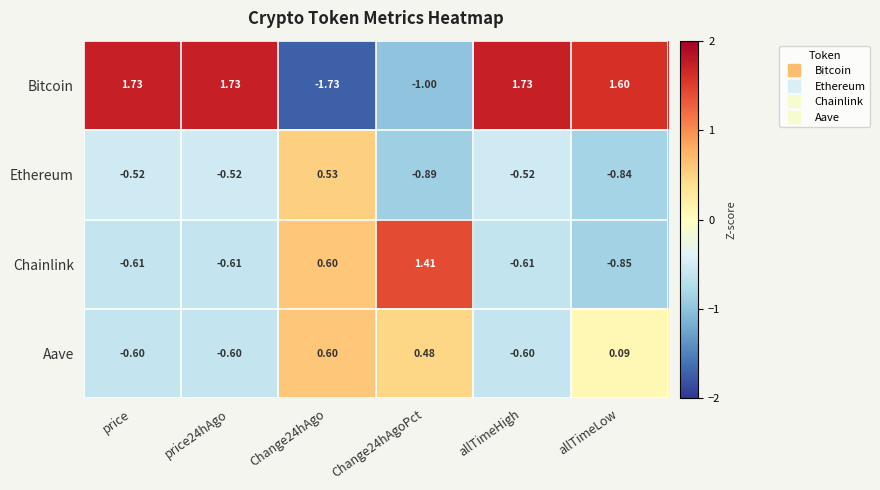

Which series has the largest range (max minus min)?

Bitcoin